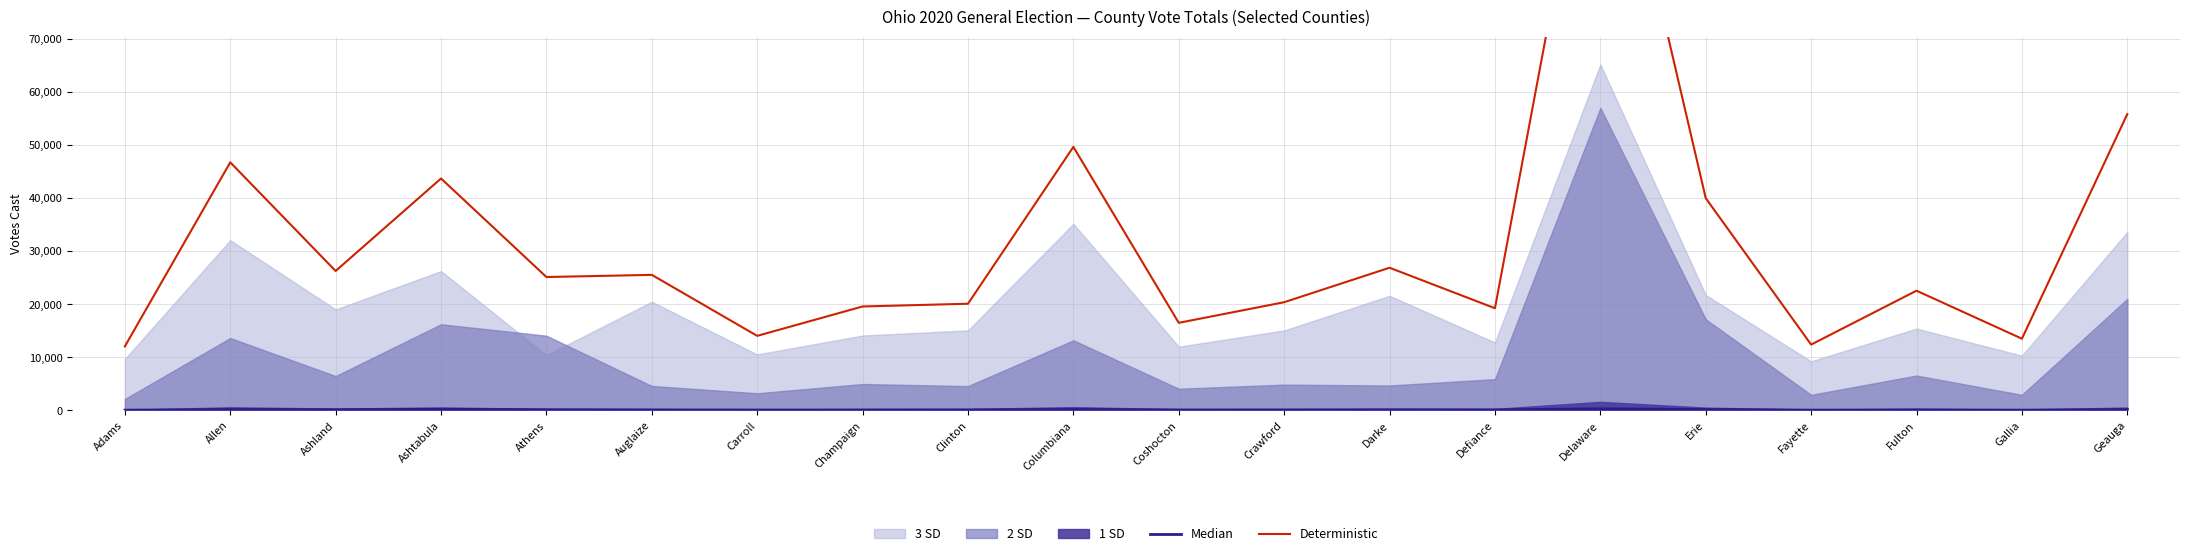

Rank the categories by Deterministic value from lowest to highest.

Adams, Fayette, Gallia, Carroll, Coshocton, Defiance, Champaign, Clinton, Crawford, Fulton, Athens, Auglaize, Ashland, Darke, Erie, Ashtabula, Allen, Columbiana, Geauga, Delaware